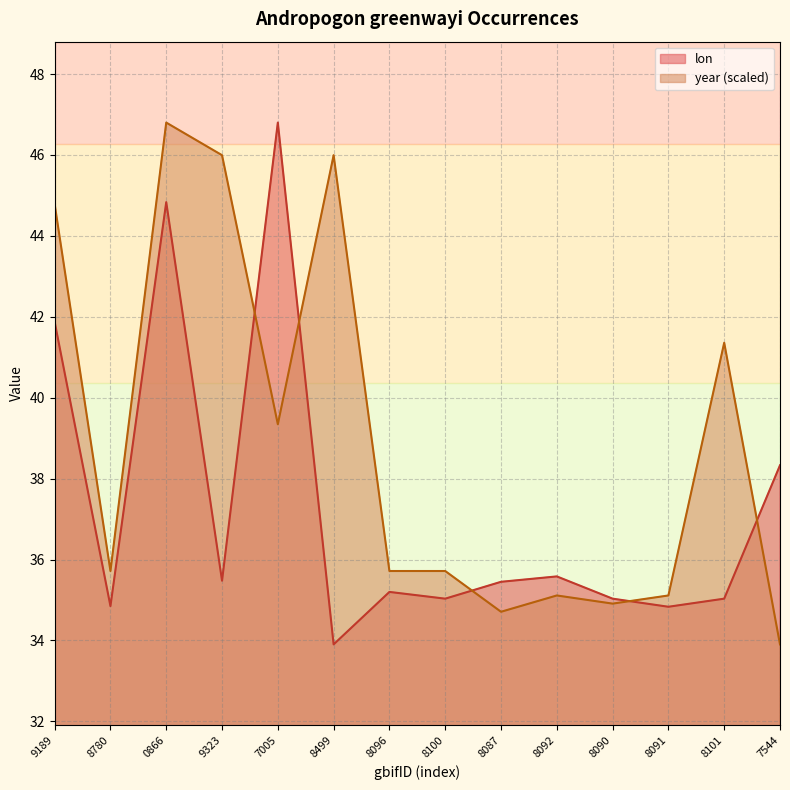

What is the difference between the highest and lowest values at 8101?

6.3